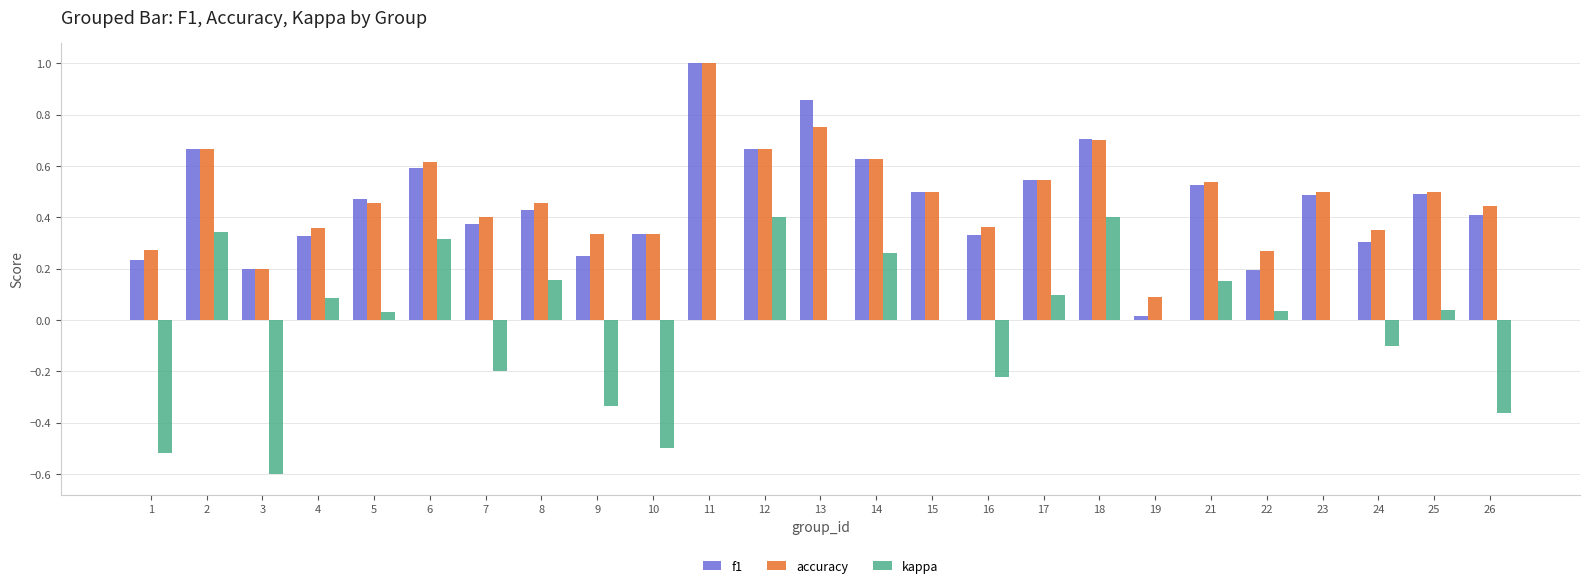

Which series has the widest spread of values?

kappa